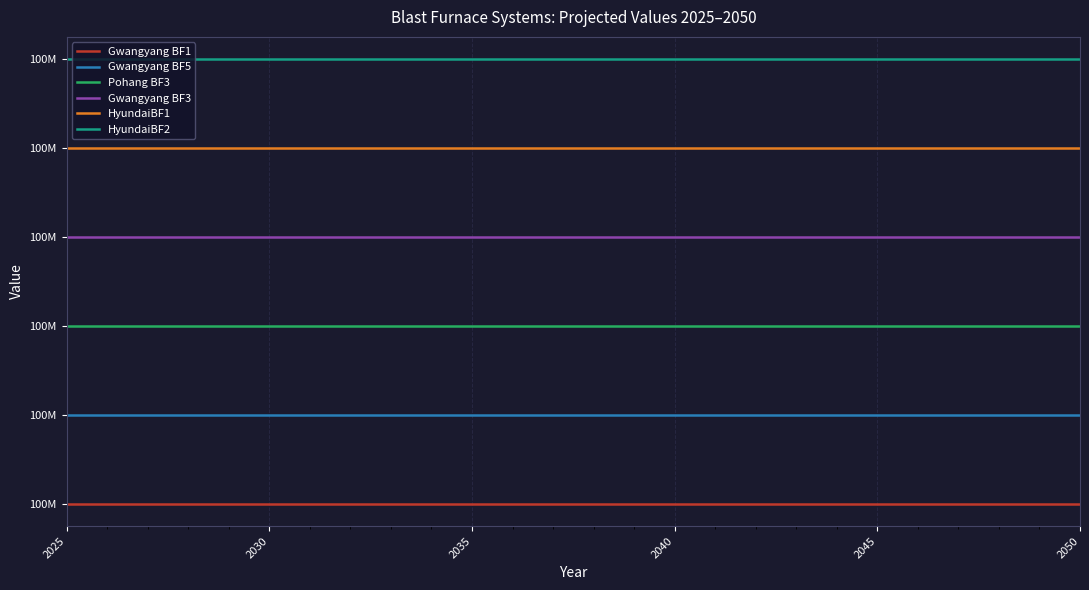

True or false: HyundaiBF1 has more than 1 points higher than both neighbors.

False